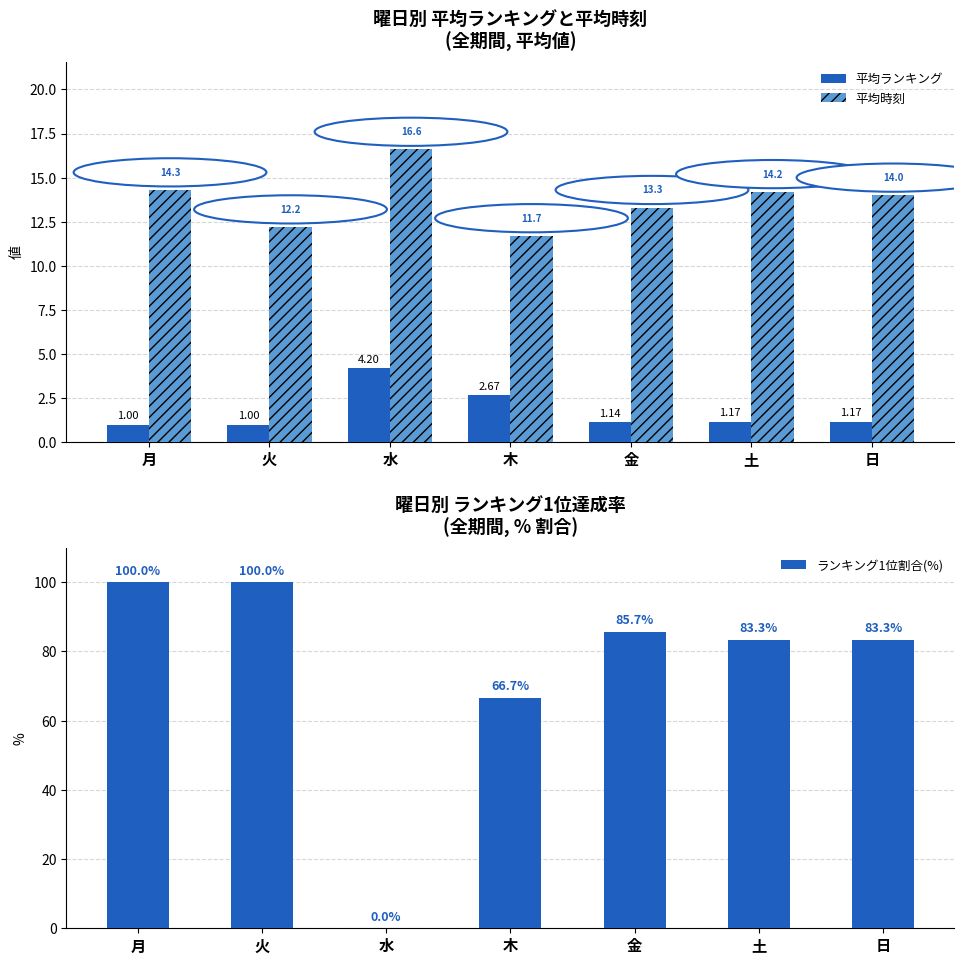

How many groups of bars are there?

7